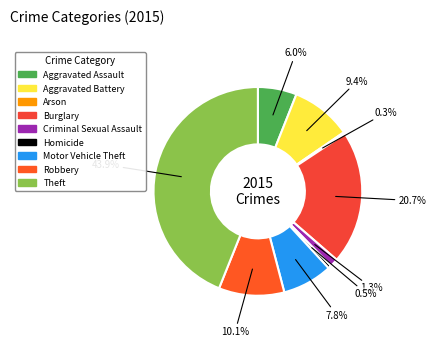

Is the sum of Criminal Sexual Assault and Burglary greater than half?

No